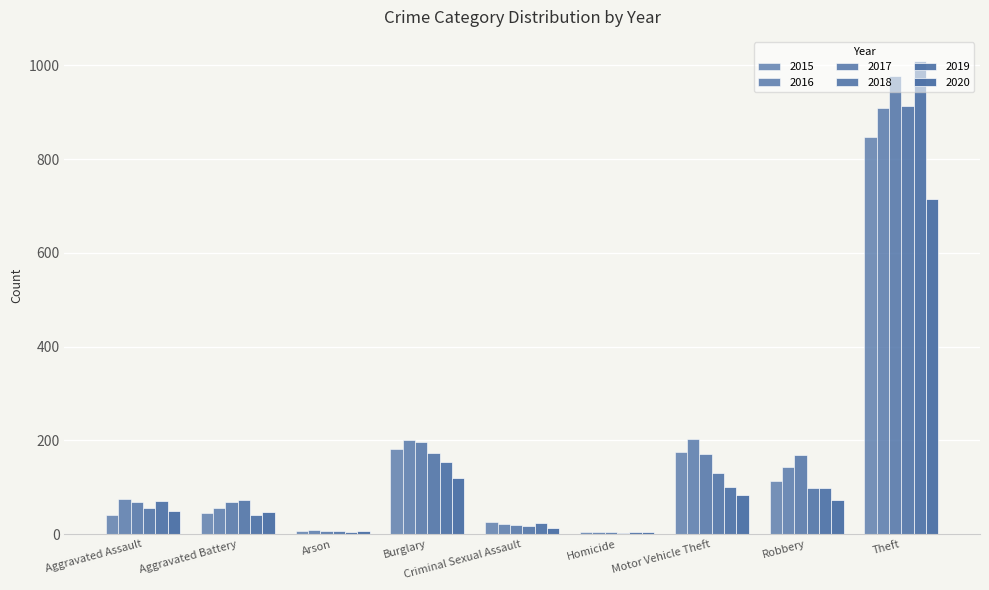

Reading right to left, extract all data points from this chart.

2015: 847	114	176	5	27	181	7	46	42
2016: 908	144	204	4	21	201	8	55	75
2017: 978	168	171	4	20	197	7	68	68
2018: 914	99	130	3	18	174	7	74	56
2019: 1010	99	101	4	23	155	5	41	71
2020: 714	73	83	5	13	120	7	47	50